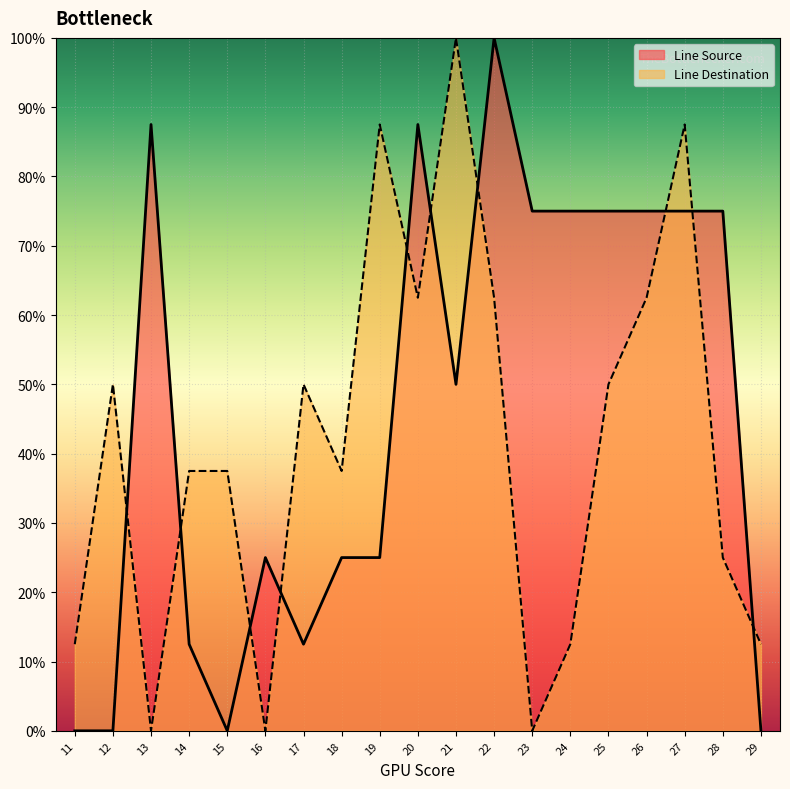

Does the chart display data point markers on the line(s)?

No